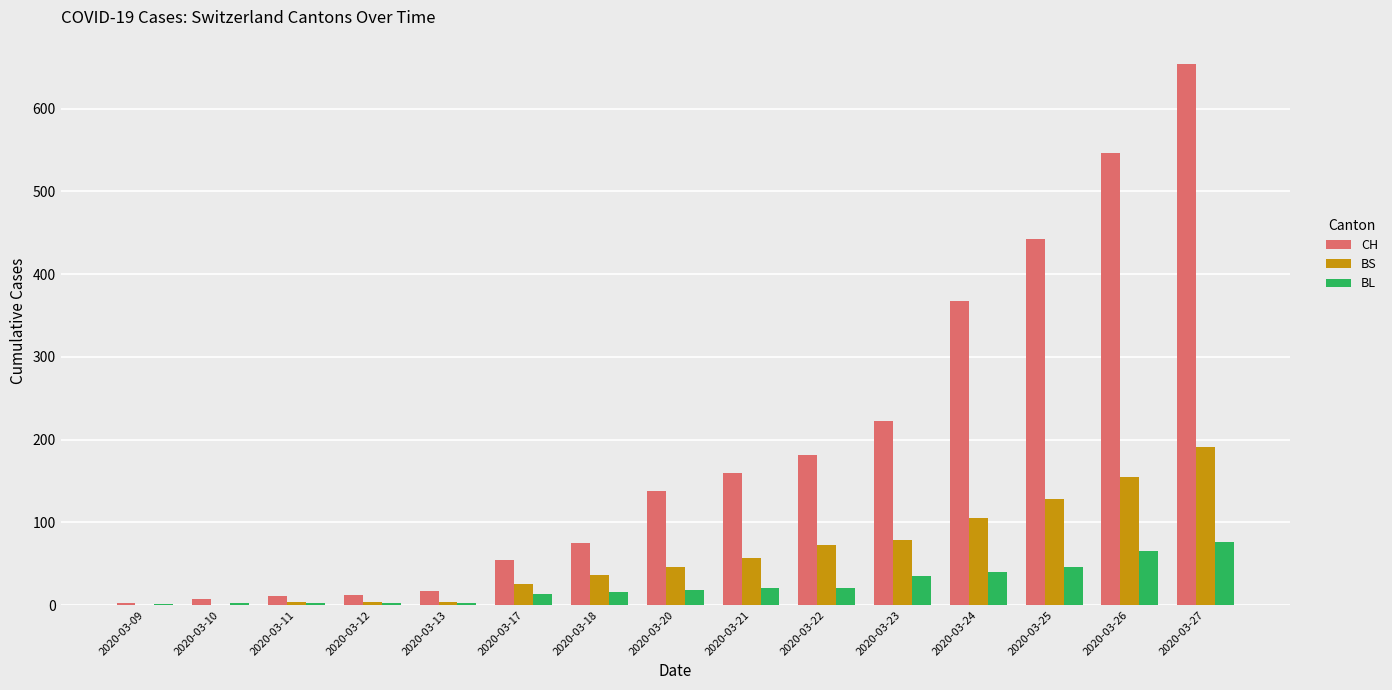

Between 2020-03-11 and 2020-03-20, which series saw the biggest shift?

CH